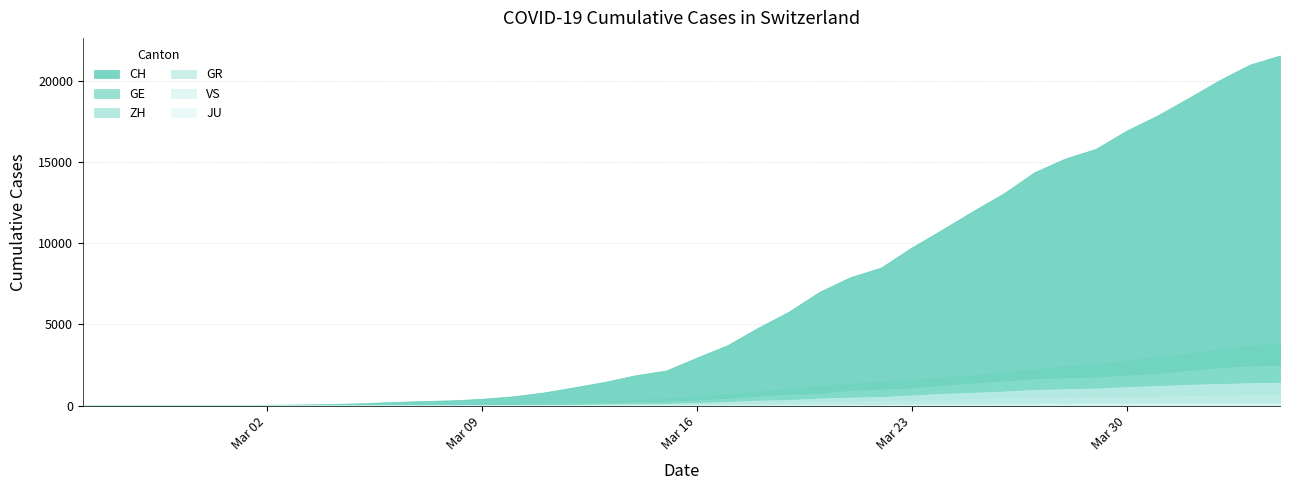

Between 2020-02-27 and 2020-03-25, which series saw the biggest shift?

CH